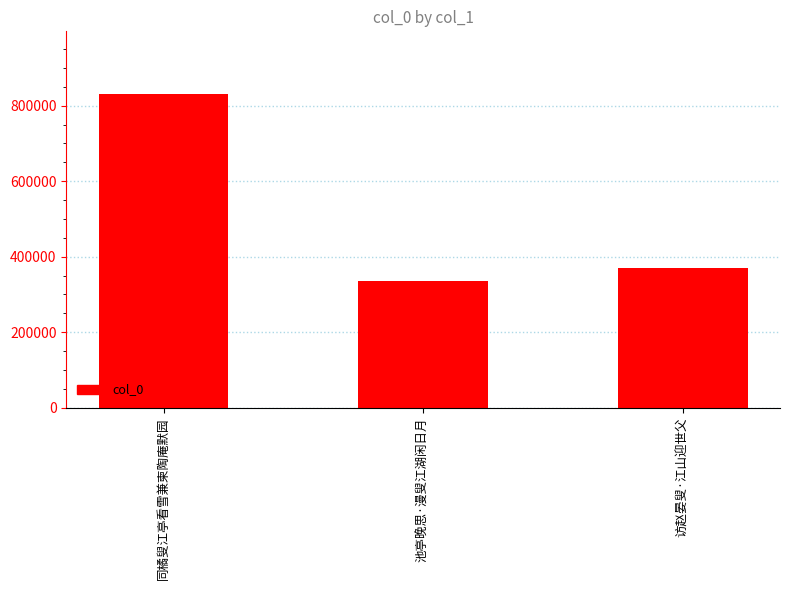

The value at 访赵晏叟·江山迎世父 is 156827. True or false?

False